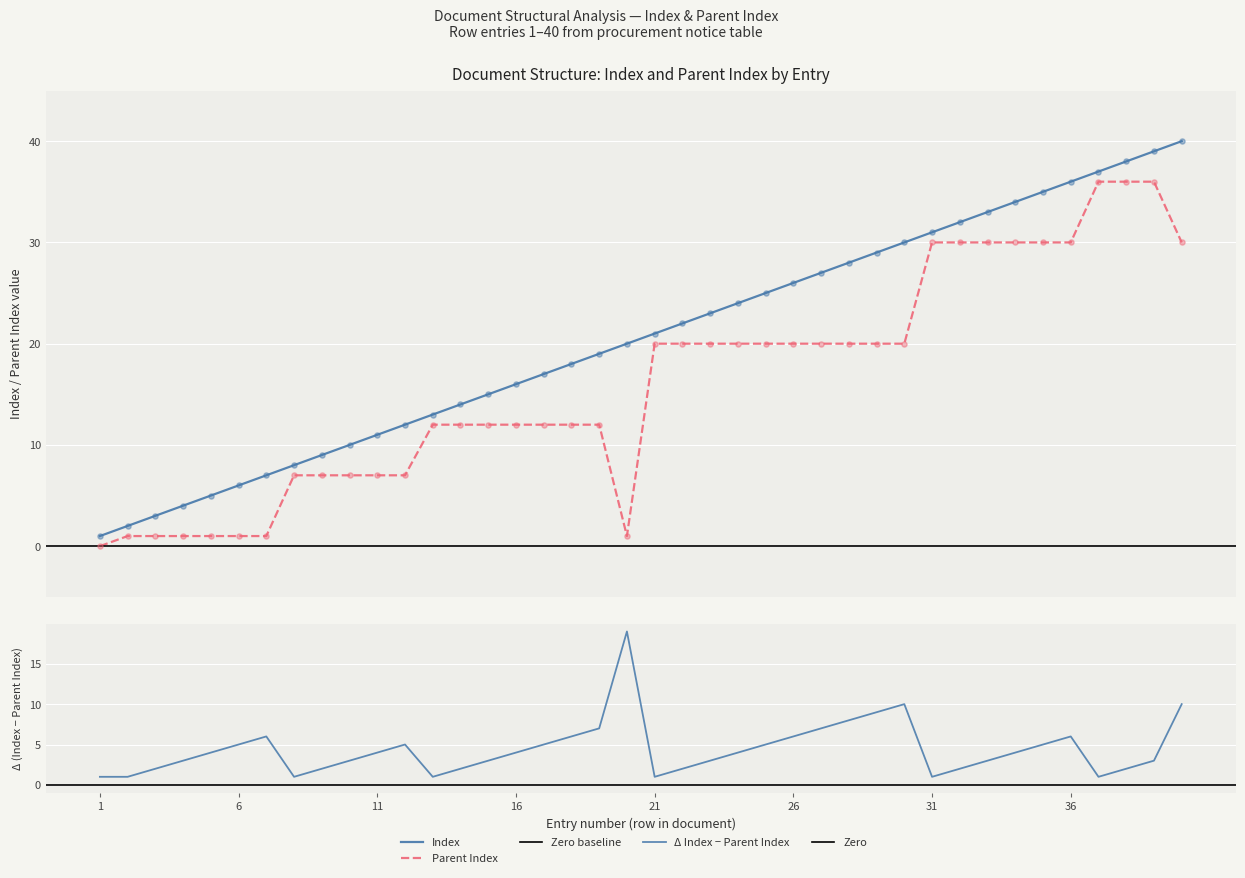

Which series contains the lowest Y value?

Parent Index